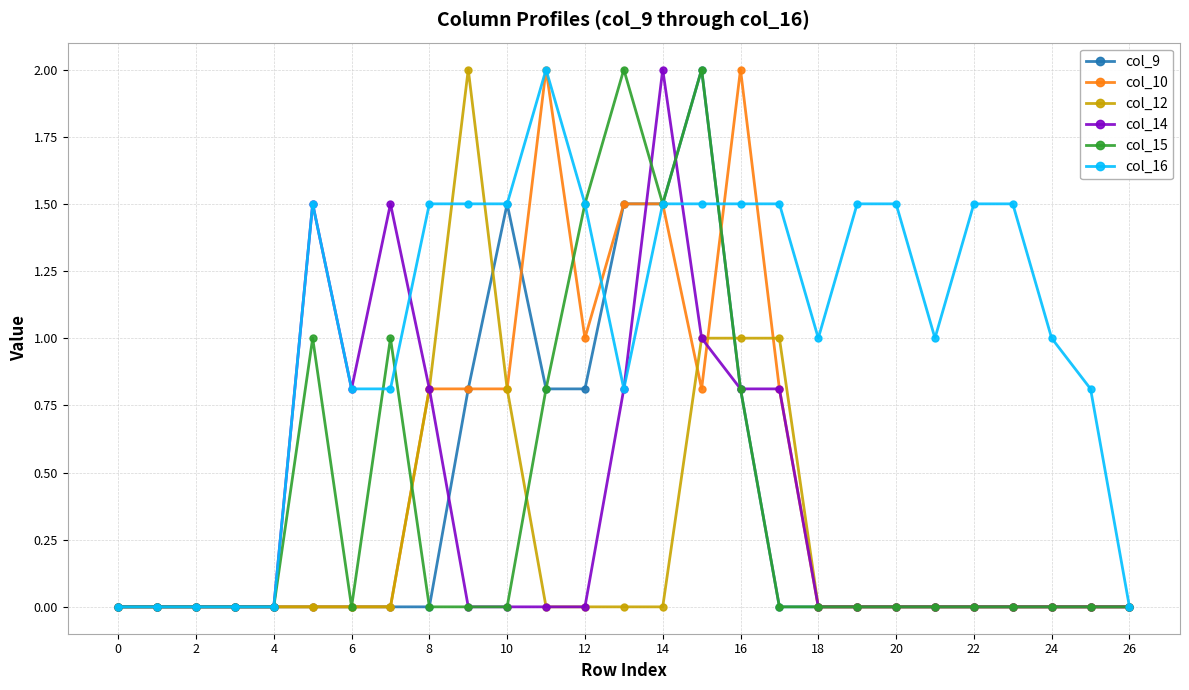

True or false: col_14 has more than 1 points higher than both neighbors.

True